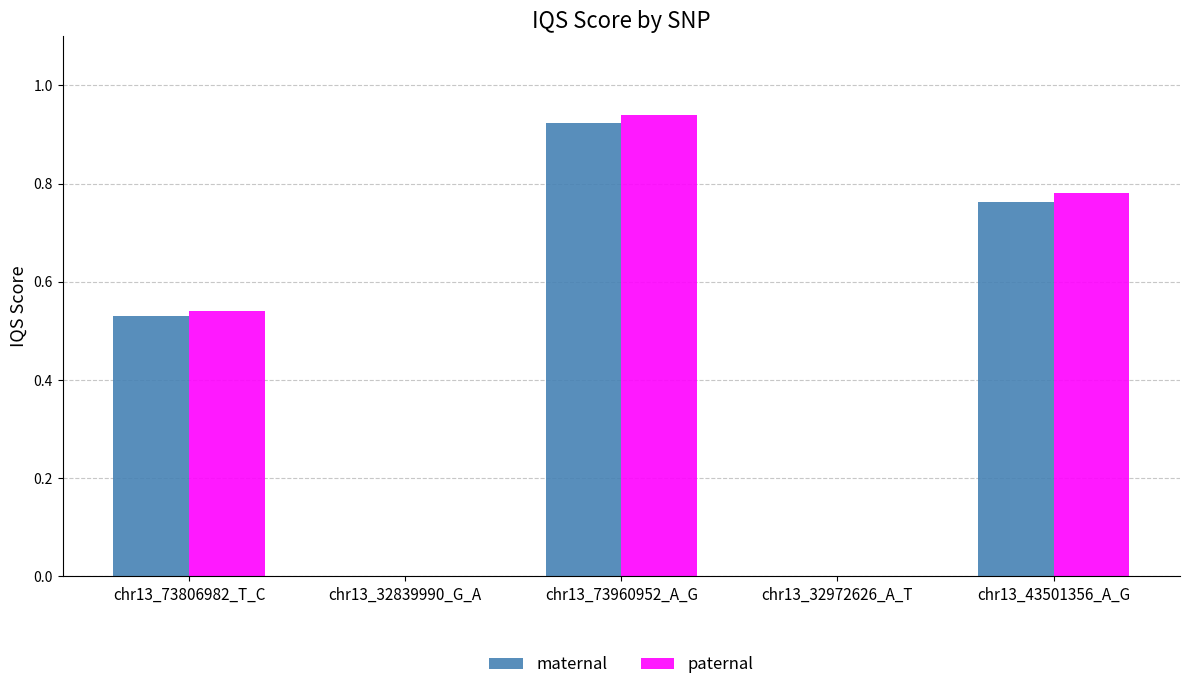

What is the sum of the maternal values at chr13_73806982_T_C and chr13_43501356_A_G?

1.3